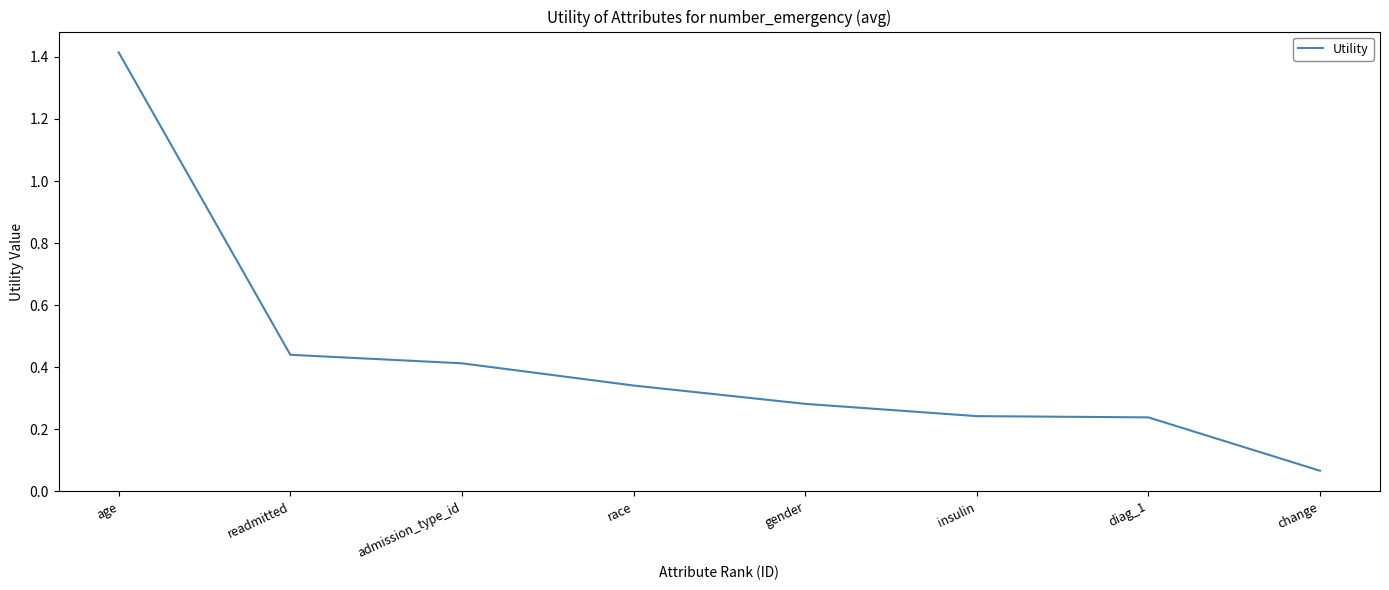

What position from the right is diag_1?

2